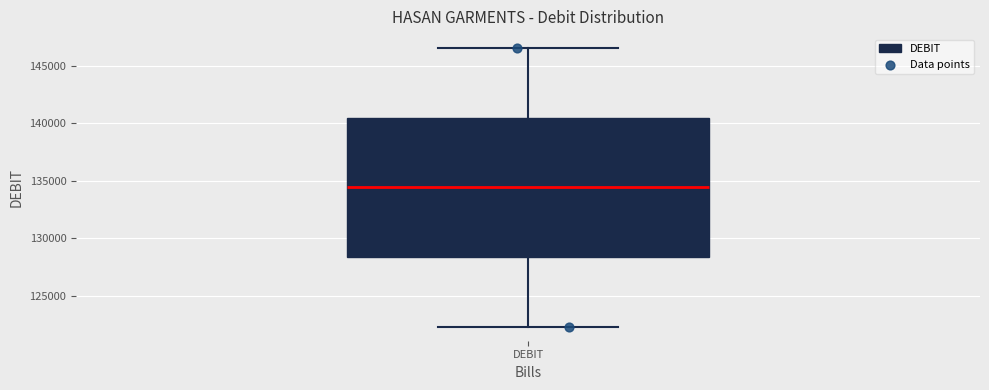

Transcribe this box plot: give where the median line is, the range the box spans, and where the two whiskers end, as read against the y-axis. The values are not printed on the chart, so give them approximately, as read against the axis.

median 134500, box 128500 to 140500, whiskers 122500 to 146500